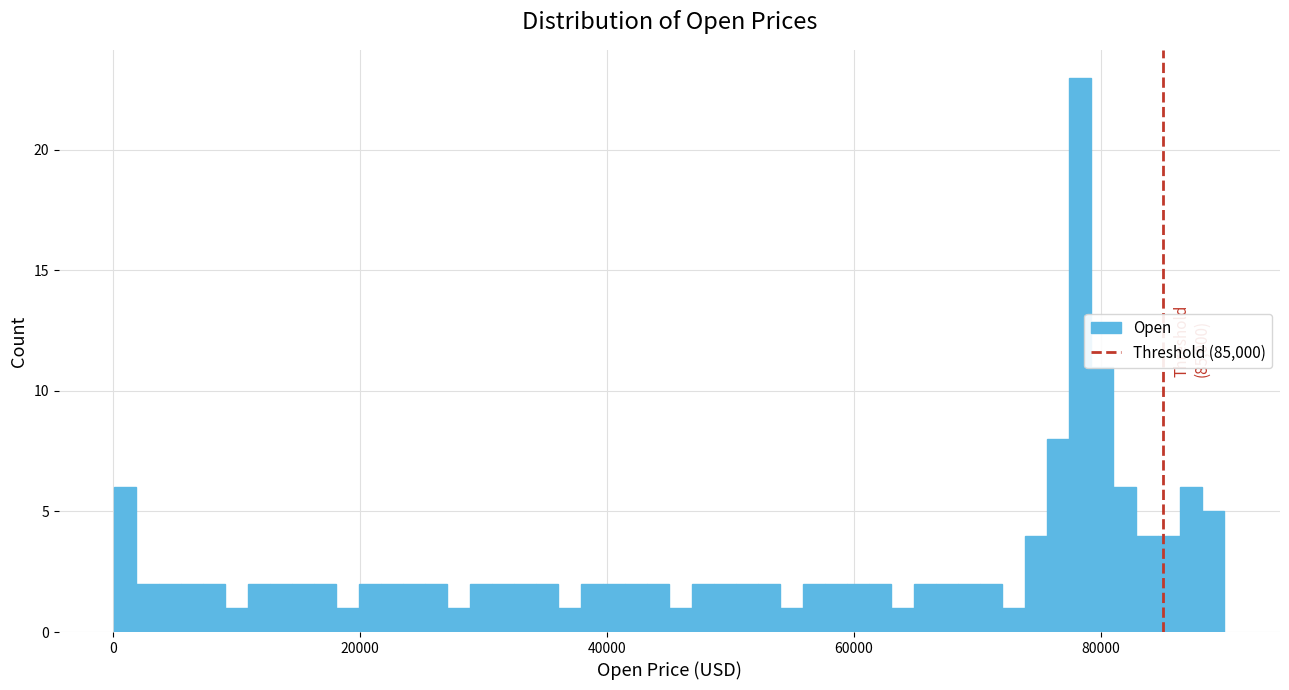

Read against the x-axis, roughly where is the centre of the tallest bar?

78000